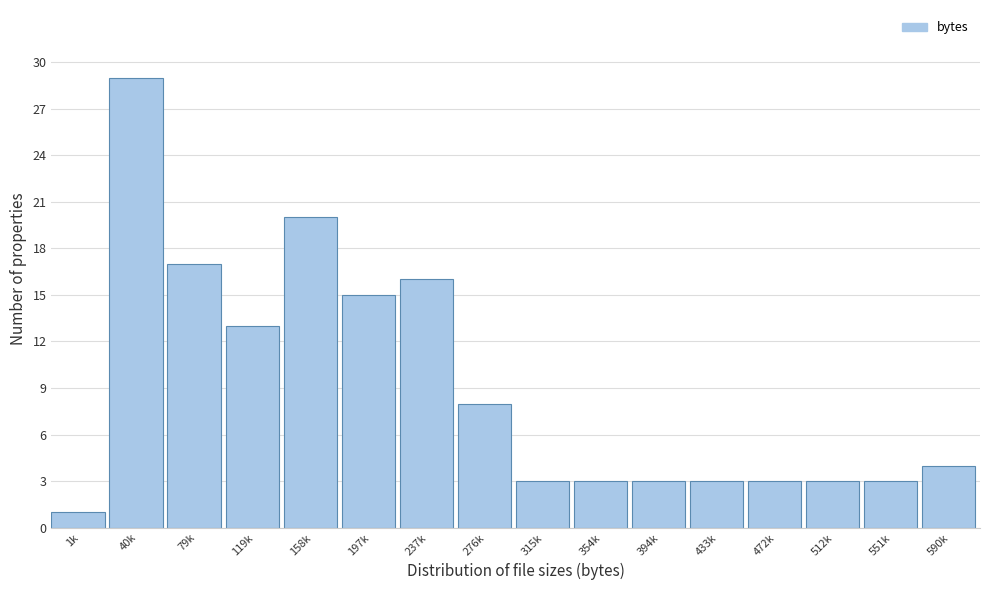

Reading right to left, list all the values displayed in this chart.

590k=4	551k=3	512k=3	472k=3	433k=3	394k=3	354k=3	315k=3	276k=8	237k=16	197k=15	158k=20	119k=13	79k=17	40k=29	1k=1